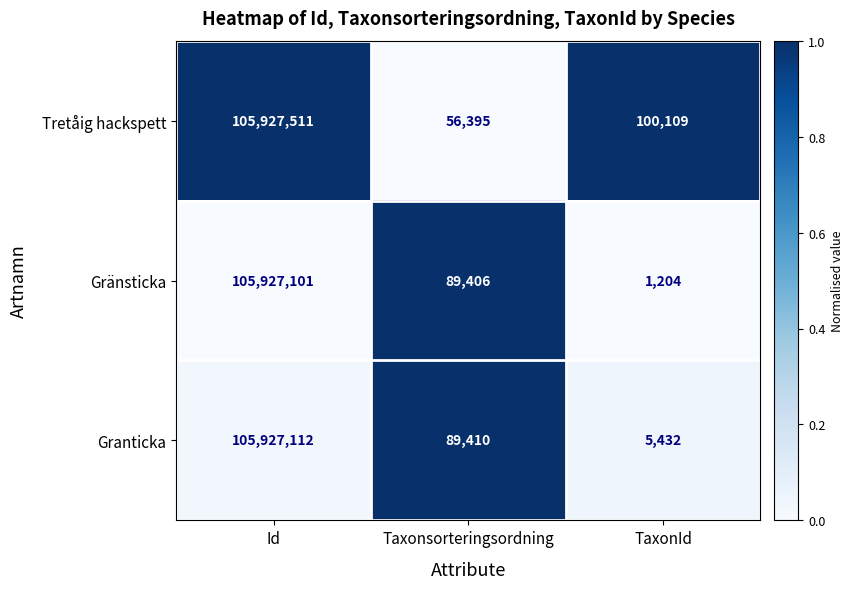

At which category is the sum across all series the highest?

Id